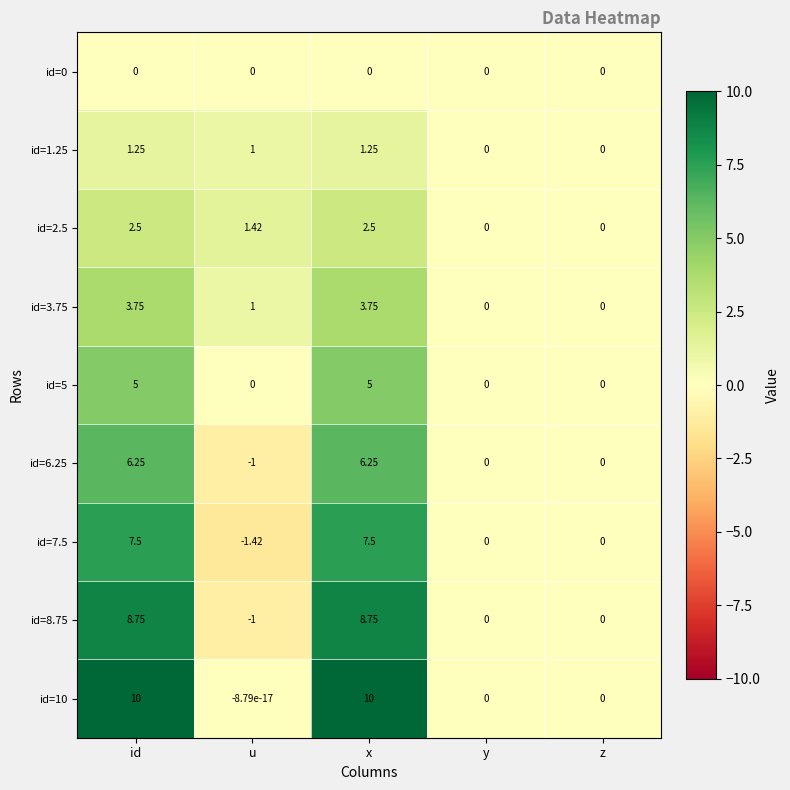

How many distinct data groups are displayed?

9